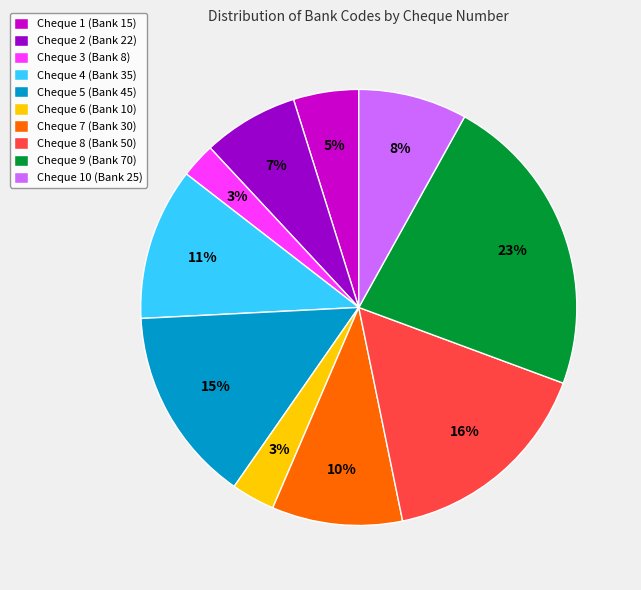

Is it true that Cheque 2 (Bank 22) is 7% of the pie?

True